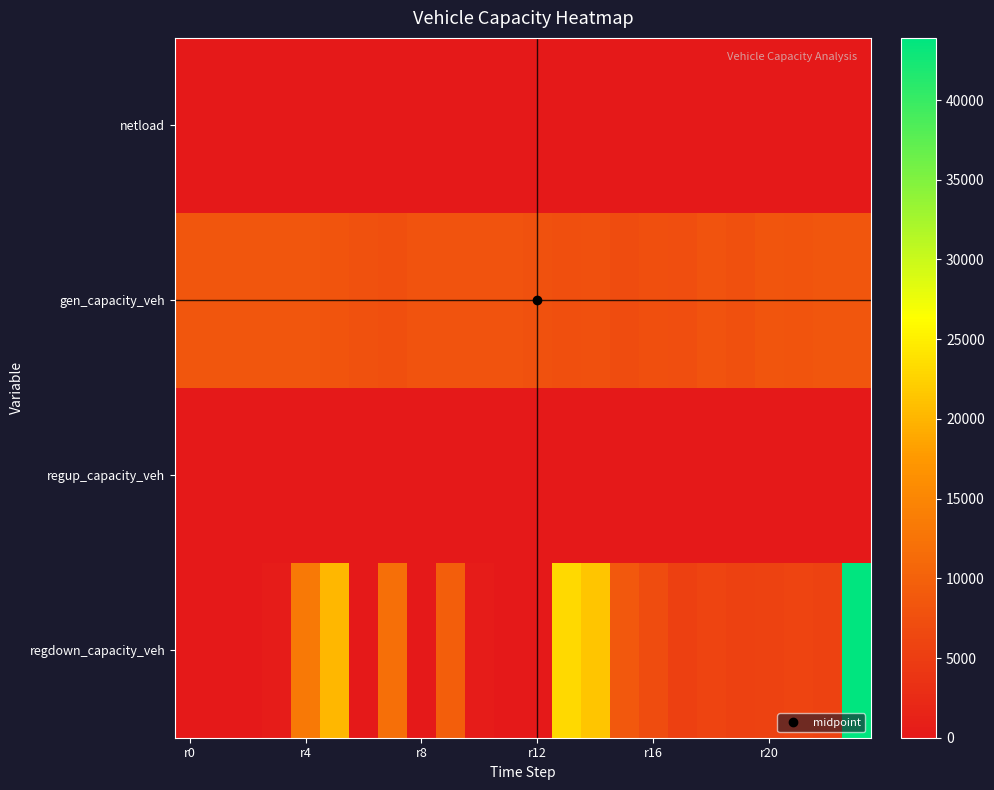

At which category is the sum across all series the highest?

23